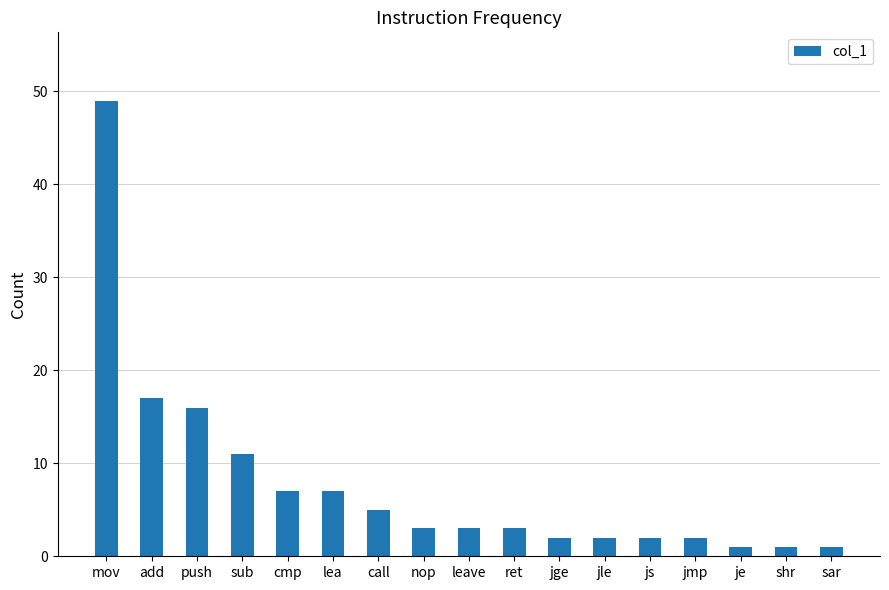

What is the value of the 12th bar from the left?

2